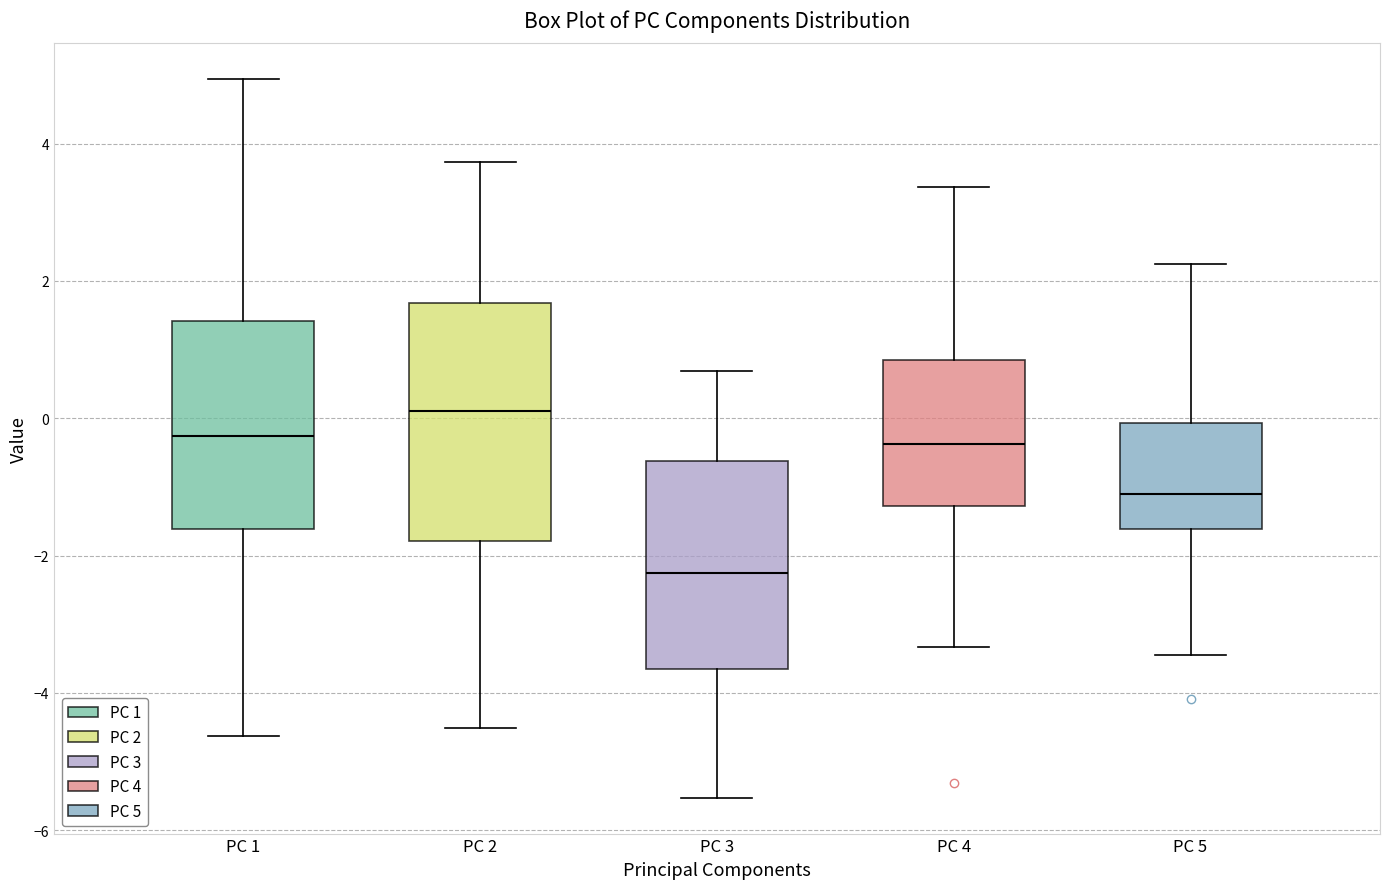

Reading left to right, transcribe this box plot: for each box, give where its median line is, the range the box spans, and where its two whiskers end, as read against the y-axis. The values are not printed on the chart, so give them approximately, as read against the axis.

PC 1: median -0.2, box -1.6 to 1.4, whiskers -4.6 to 5.0
PC 2: median 0.2, box -1.8 to 1.6, whiskers -4.6 to 3.8
PC 3: median -2.2, box -3.6 to -0.6, whiskers -5.6 to 0.6
PC 4: median -0.4, box -1.2 to 0.8, whiskers -3.4 to 3.4
PC 5: median -1.0, box -1.6 to 0.0, whiskers -3.4 to 2.2